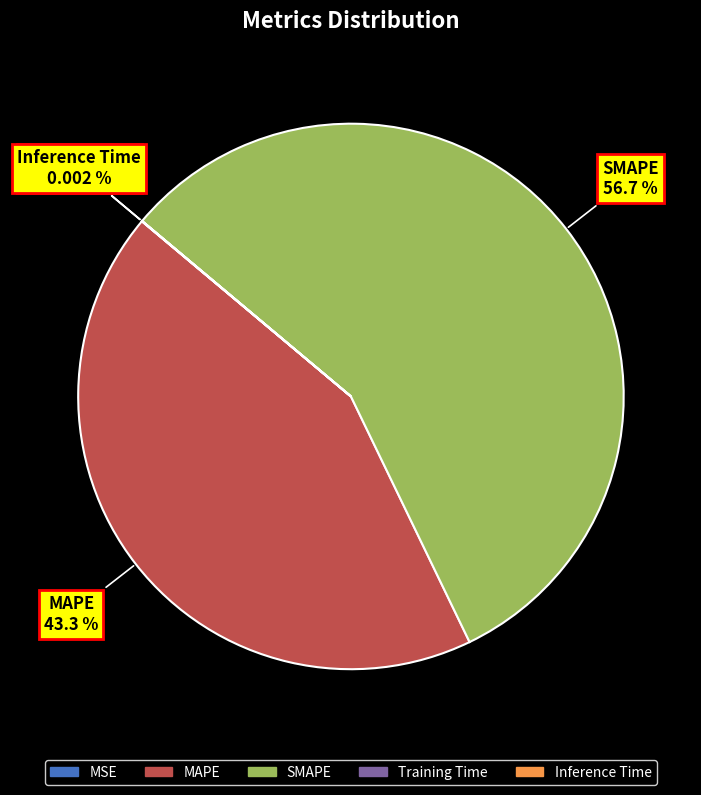

Which category has the biggest portion of the pie?

SMAPE